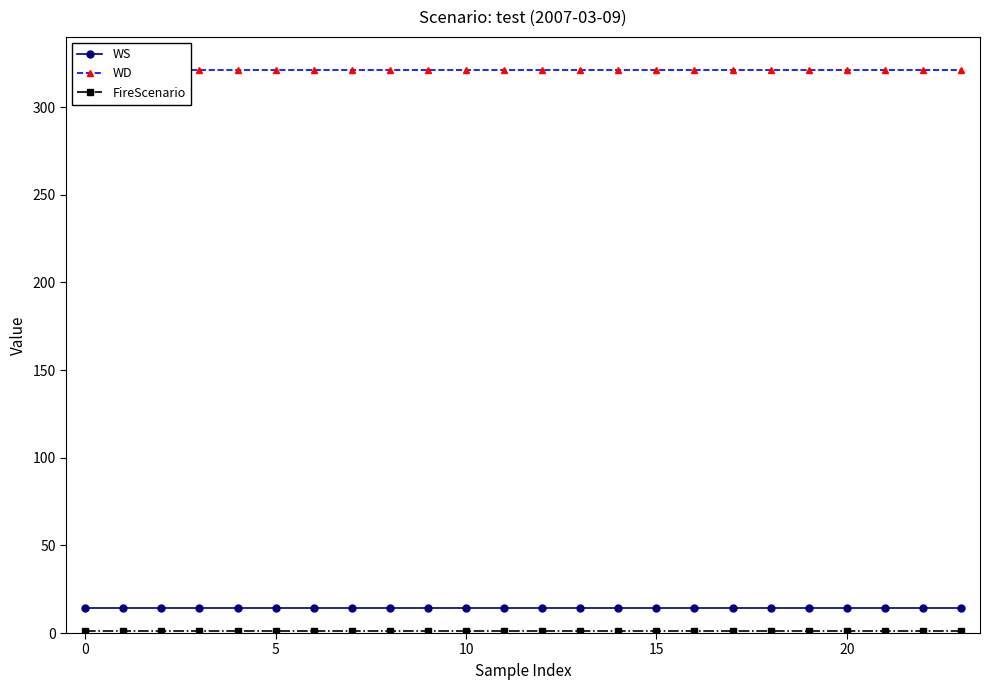

True or false: WS and WD cross at least once.

False